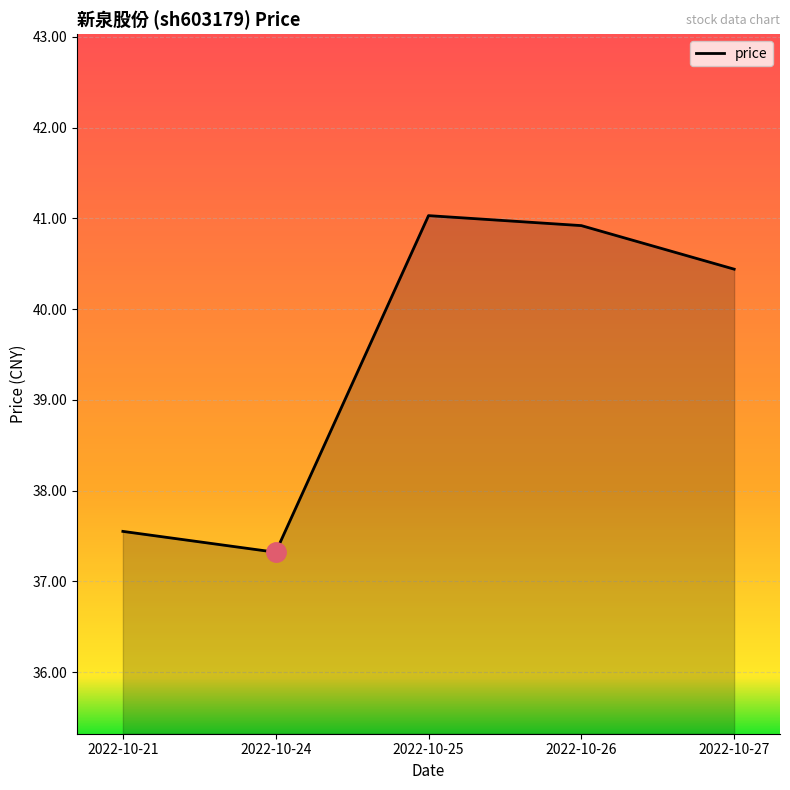

What value does the data have at 2022-10-26?

40.9